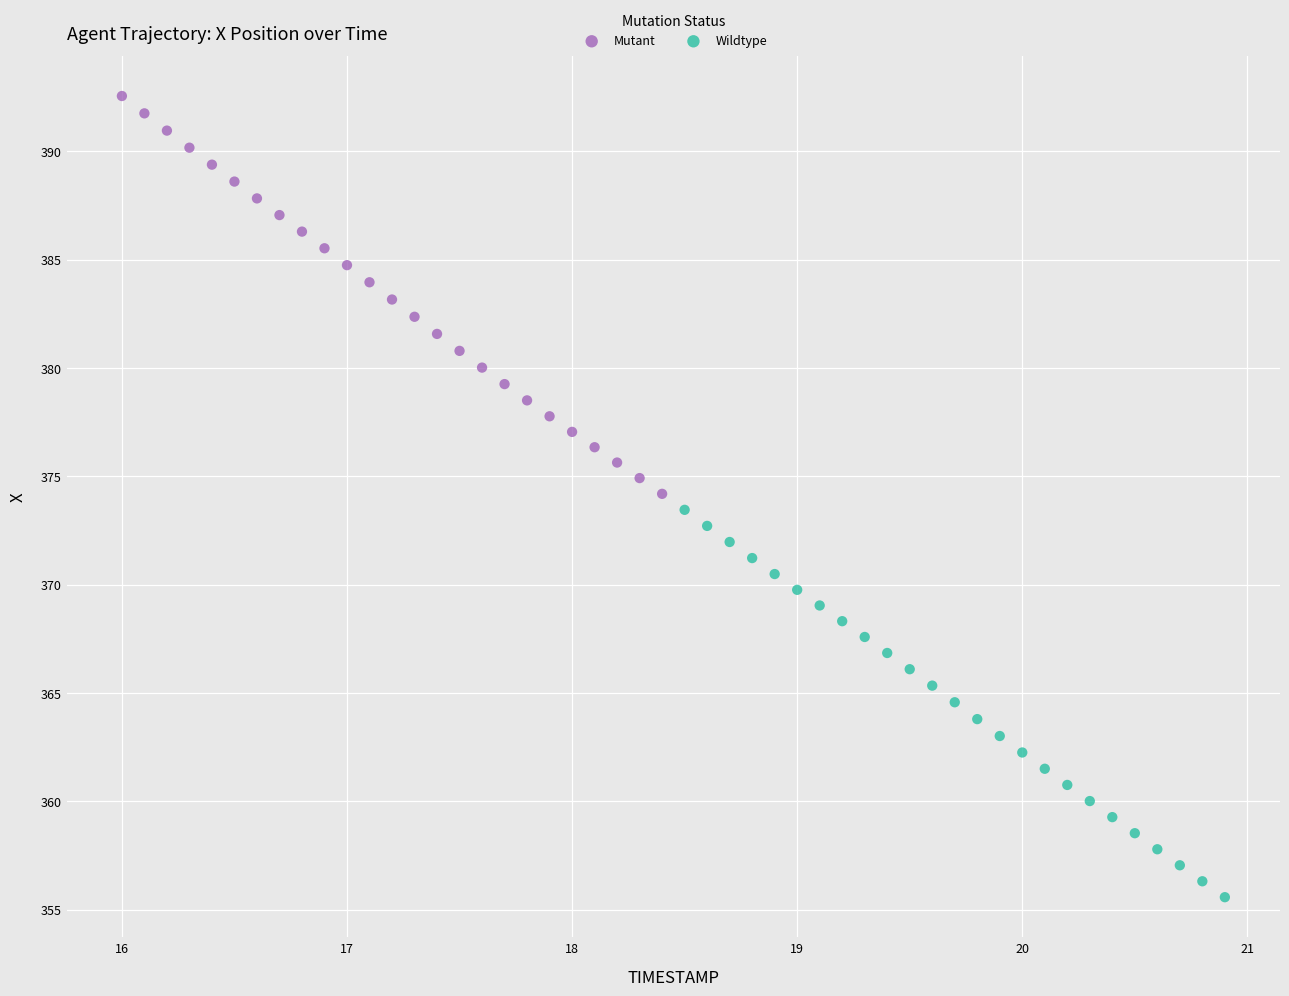

Which series reaches the maximum Y coordinate?

Mutant